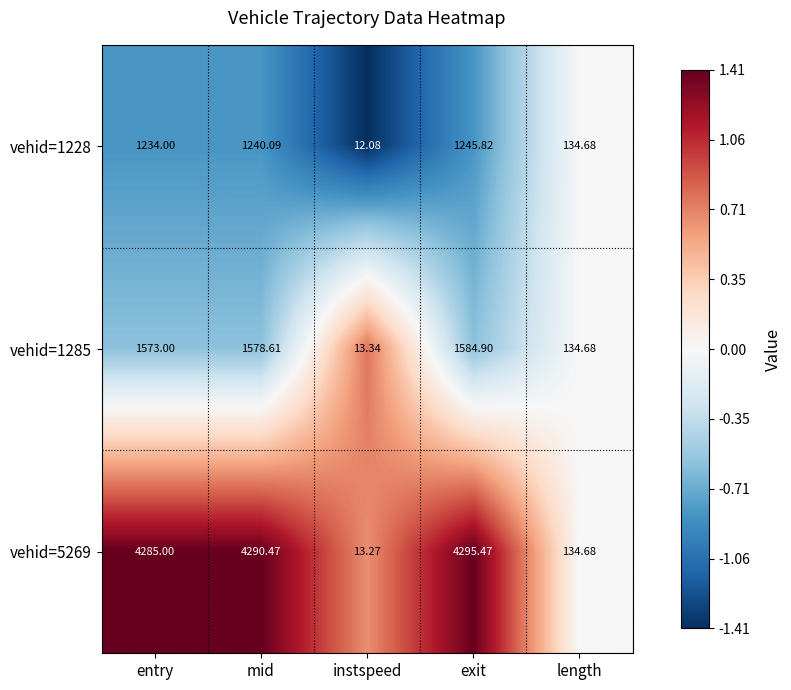

List the labels in order of vehid=1228 value, largest first.

exit, mid, entry, length, instspeed